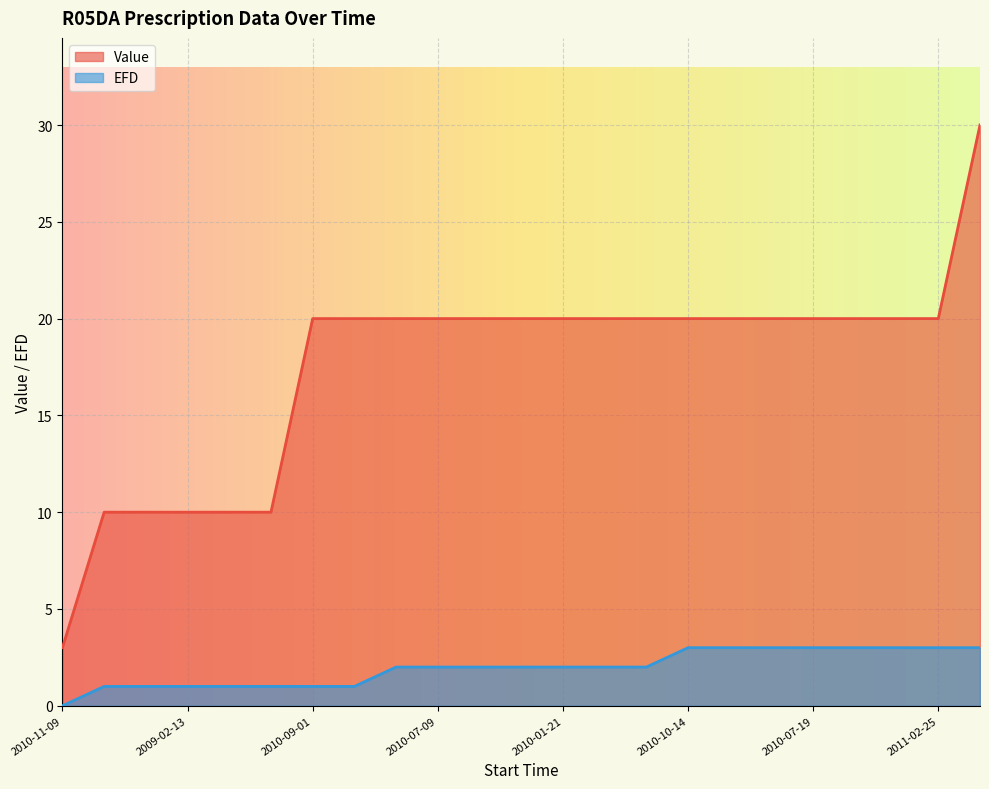

At which label does Value first exceed 20?

2011-01-26